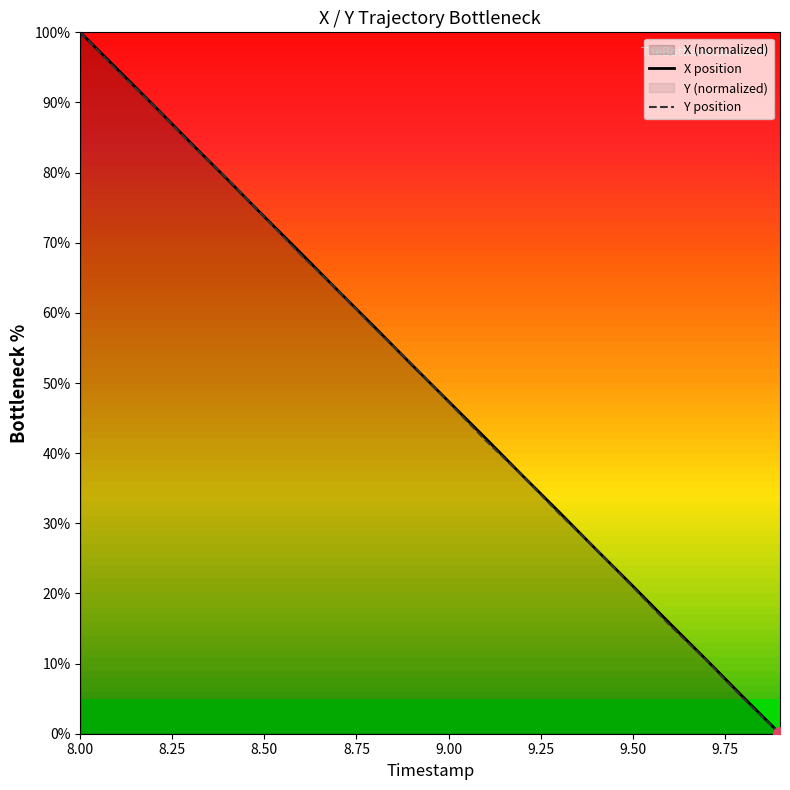

List the series in order of their overall mean, highest first.

X position, Y position